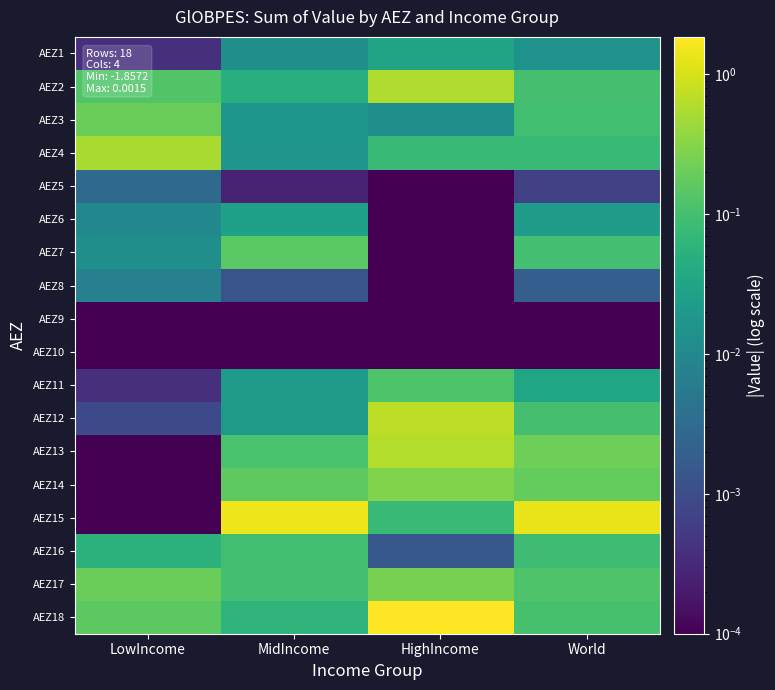

Reading left to right, list all the values displayed in this chart.

AEZ1: LowIncome=0.0	MidIncome=0.0	HighIncome=0.0	World=0.0
AEZ2: LowIncome=0.1	MidIncome=0.0	HighIncome=0.6	World=0.1
AEZ3: LowIncome=0.2	MidIncome=0.0	HighIncome=0.0	World=0.1
AEZ4: LowIncome=0.5	MidIncome=0.0	HighIncome=0.1	World=0.1
AEZ5: LowIncome=0.0	MidIncome=0.0	HighIncome=0.0	World=0.0
AEZ6: LowIncome=0.0	MidIncome=0.0	HighIncome=0.0	World=0.0
AEZ7: LowIncome=0.0	MidIncome=0.2	HighIncome=0.0	World=0.1
AEZ8: LowIncome=0.0	MidIncome=0.0	HighIncome=0.0	World=0.0
AEZ9: LowIncome=0.0	MidIncome=0.0	HighIncome=0.0	World=0.0
AEZ10: LowIncome=0.0	MidIncome=0.0	HighIncome=0.0	World=0.0
AEZ11: LowIncome=0.0	MidIncome=0.0	HighIncome=0.1	World=0.0
AEZ12: LowIncome=0.0	MidIncome=0.0	HighIncome=0.7	World=0.1
AEZ13: LowIncome=0.0	MidIncome=0.1	HighIncome=0.6	World=0.2
AEZ14: LowIncome=0.0	MidIncome=0.2	HighIncome=0.3	World=0.2
AEZ15: LowIncome=0.0	MidIncome=1.5	HighIncome=0.1	World=1.3
AEZ16: LowIncome=0.1	MidIncome=0.1	HighIncome=0.0	World=0.1
AEZ17: LowIncome=0.2	MidIncome=0.1	HighIncome=0.2	World=0.1
AEZ18: LowIncome=0.2	MidIncome=0.1	HighIncome=1.9	World=0.1